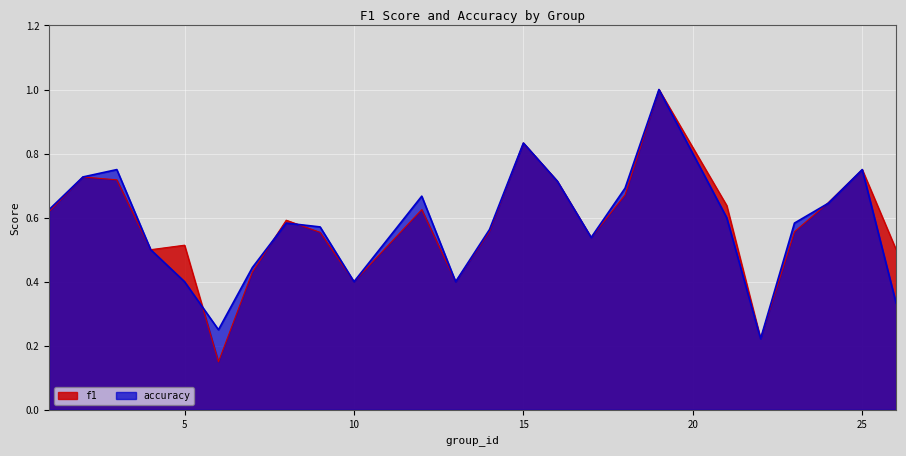

Count the accuracy values in the range 0 to 1.

24